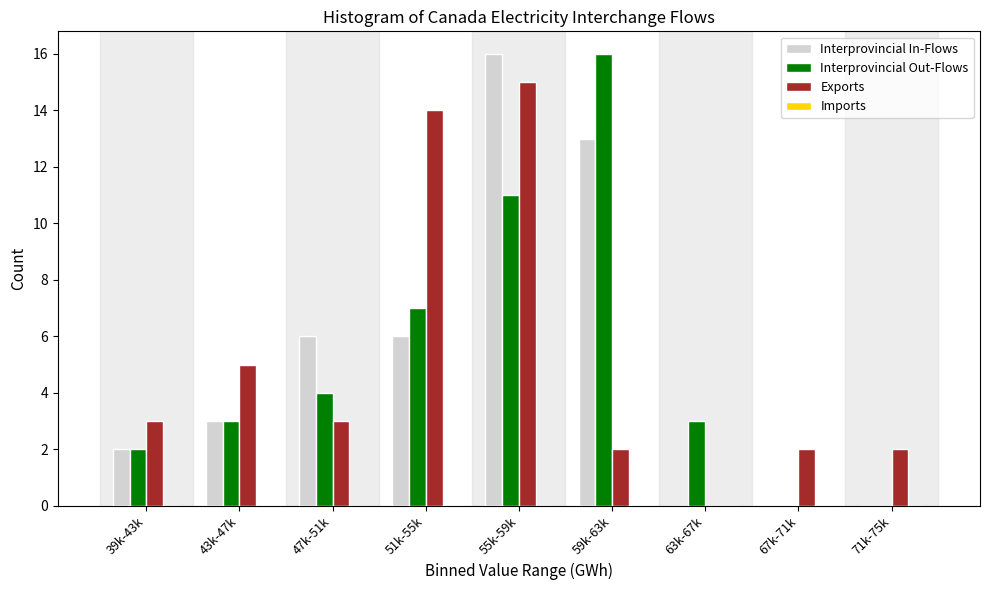

Reading left to right, extract all data points from this chart.

Interprovincial In-Flows: 39k-43k=2	43k-47k=3	47k-51k=6	51k-55k=6	55k-59k=16	59k-63k=13	63k-67k=0	67k-71k=0	71k-75k=0
Interprovincial Out-Flows: 39k-43k=2	43k-47k=3	47k-51k=4	51k-55k=7	55k-59k=11	59k-63k=16	63k-67k=3	67k-71k=0	71k-75k=0
Exports: 39k-43k=3	43k-47k=5	47k-51k=3	51k-55k=14	55k-59k=15	59k-63k=2	63k-67k=0	67k-71k=2	71k-75k=2